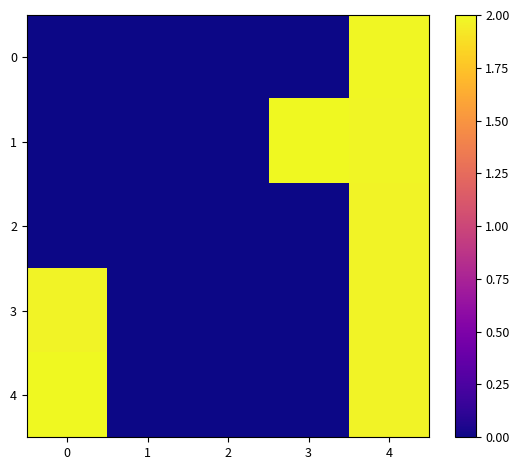

Which series changed the most between 0 and 2?

4